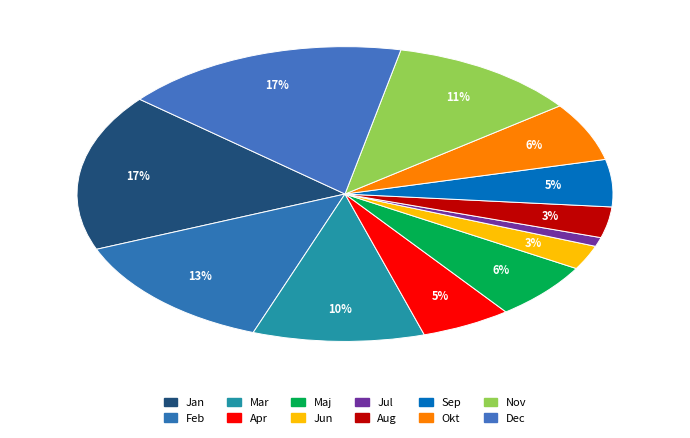

How many segments does this pie chart have?

12